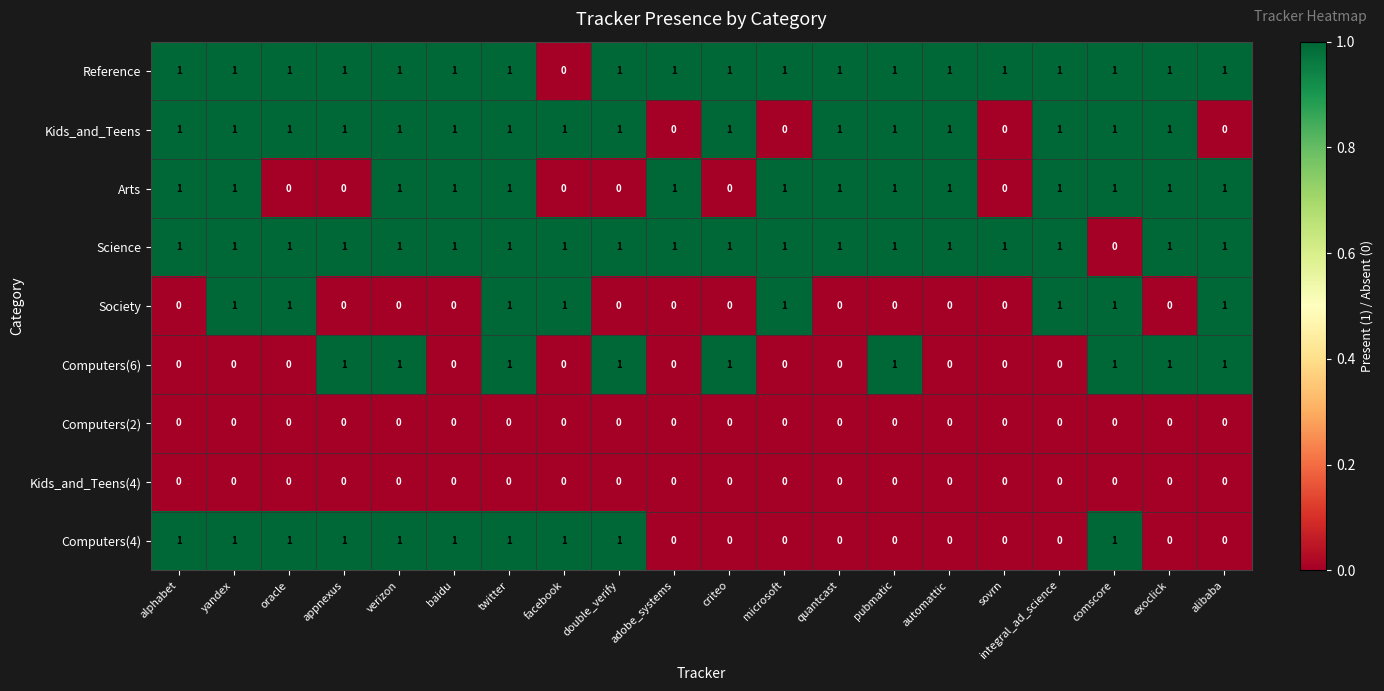

Is the value of Computers(2) at exoclick greater than the value of Science at oracle?

No